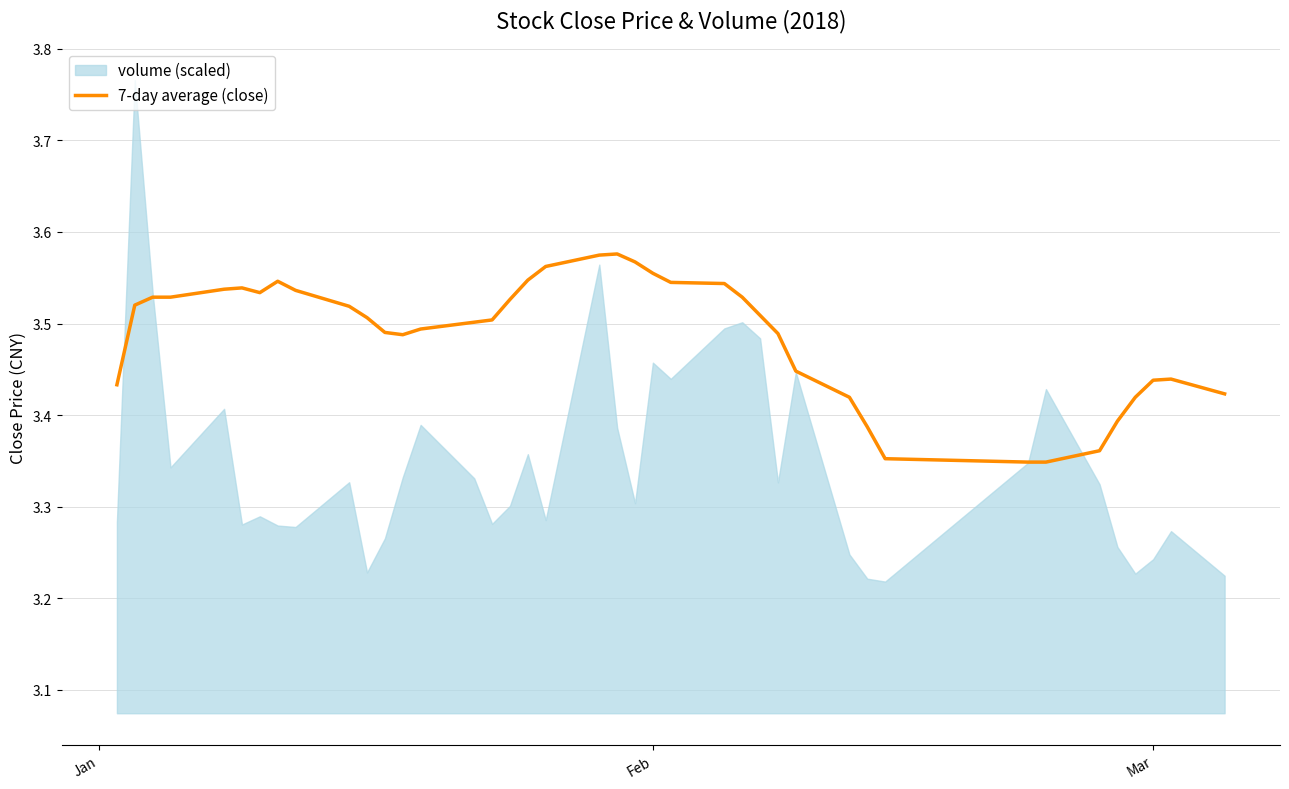

Reading right to left, what are all the values shown in this chart?

3.4	3.4	3.4	3.4	3.4	3.4	3.3	3.3	3.4	3.4	3.4	3.4	3.5	3.5	3.5	3.5	3.5	3.6	3.6	3.6	3.6	3.6	3.5	3.5	3.5	3.5	3.5	3.5	3.5	3.5	3.5	3.5	3.5	3.5	3.5	3.5	3.5	3.5	3.5	3.4